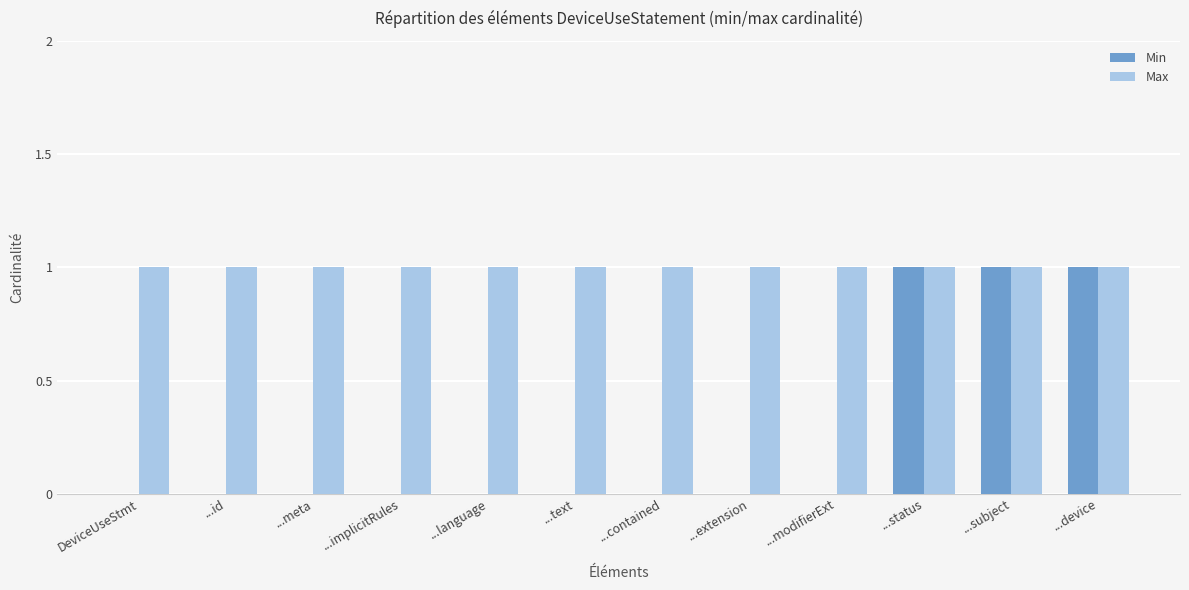

Which series has the largest total across all categories?

Max